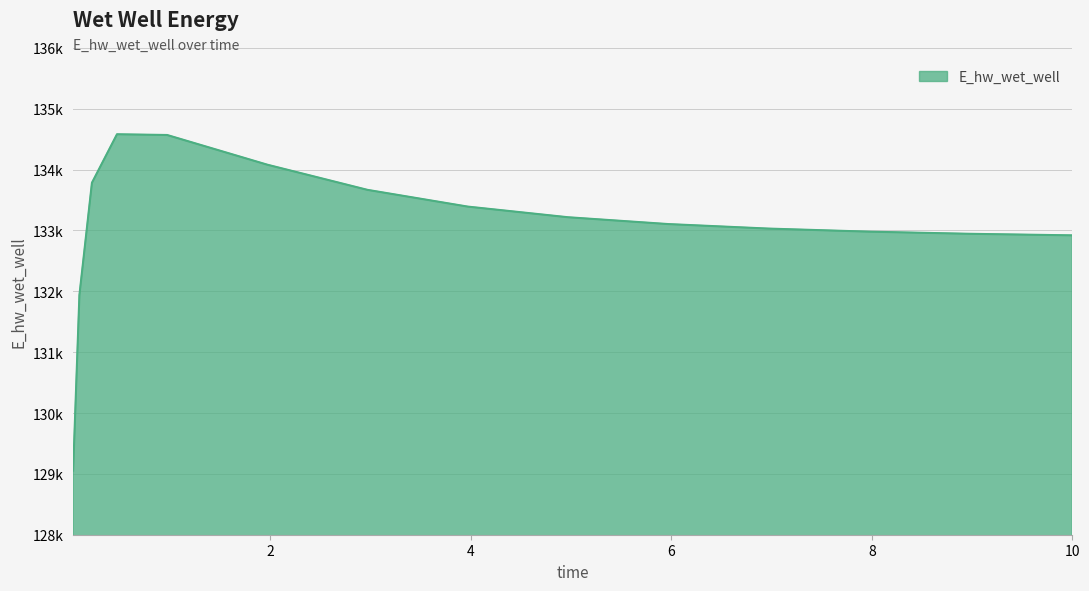

At which category does the chart reach its minimum across all series?

0.03125